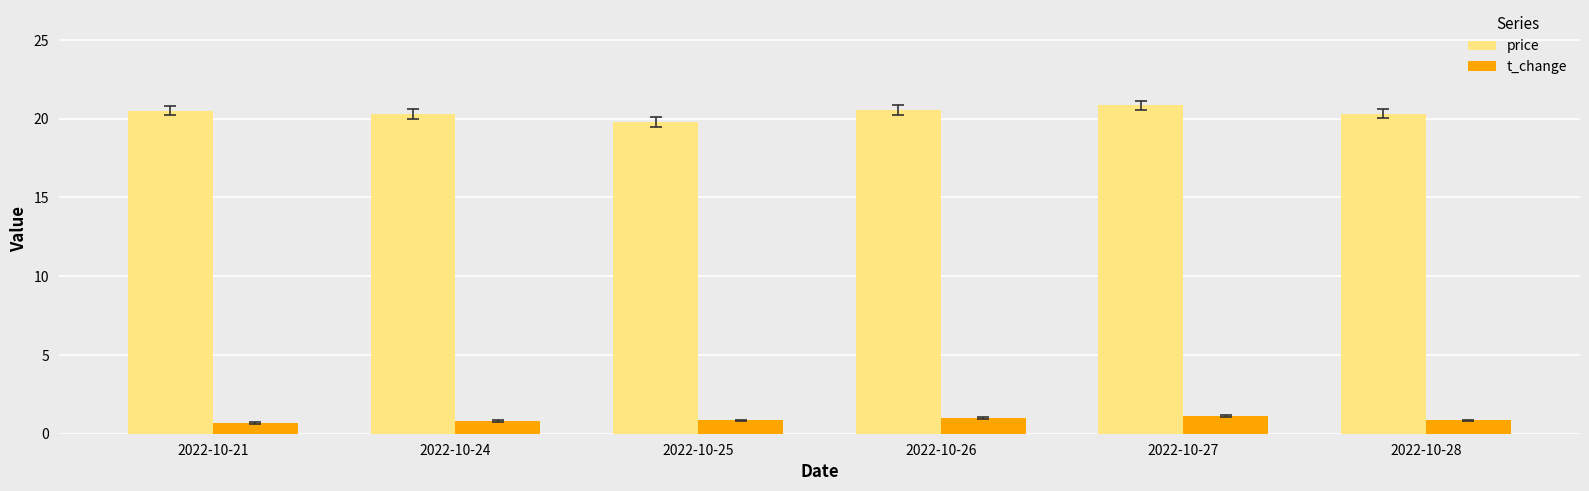

At which label does price first exceed 20?

2022-10-21